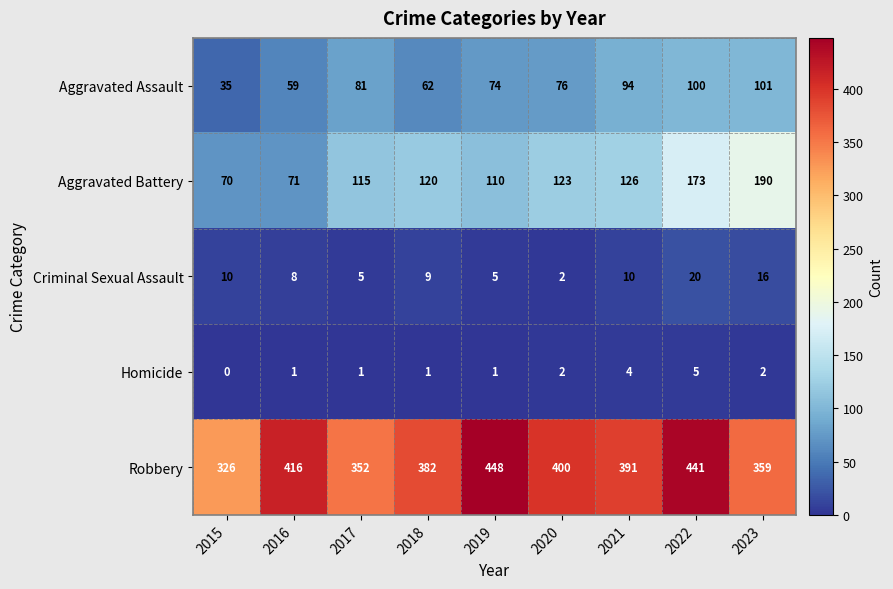

True or false: Robbery has a value of 448 at 2019.

True